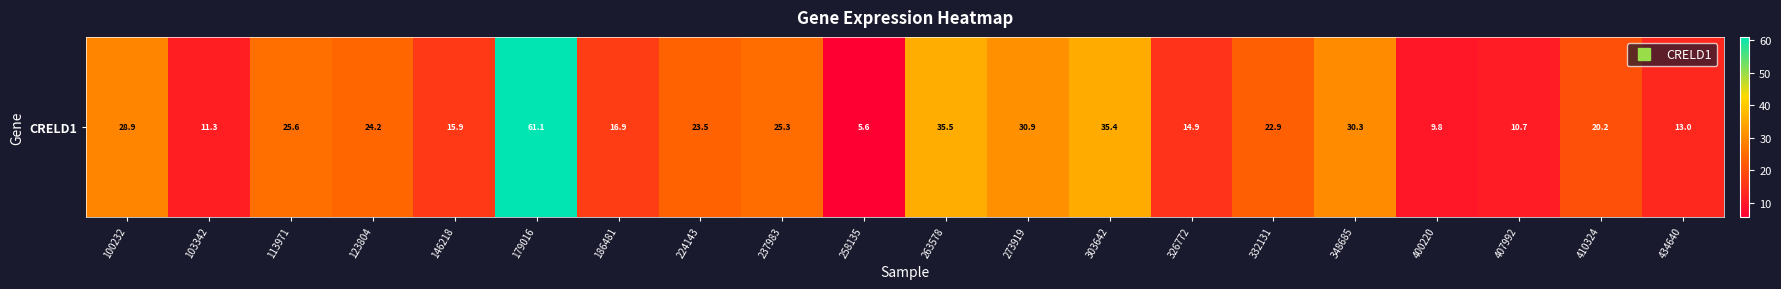

What is the approximate value at 123804?

24.2